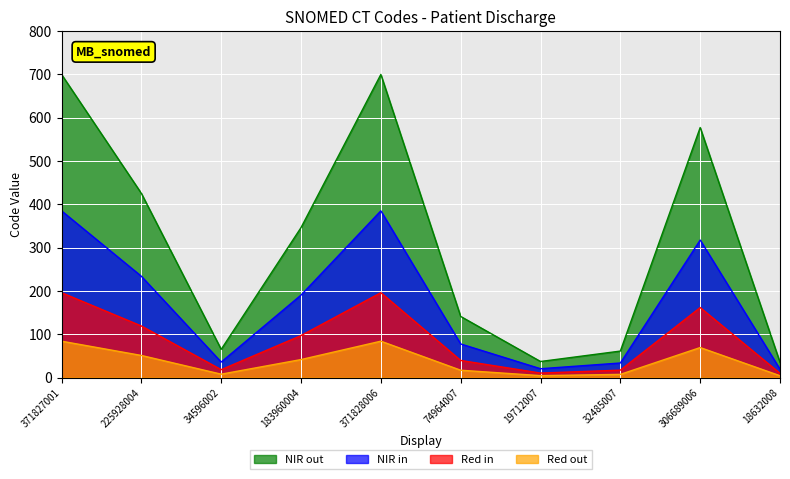

What is the spread (max minus min) of values at 371828006?

616.0